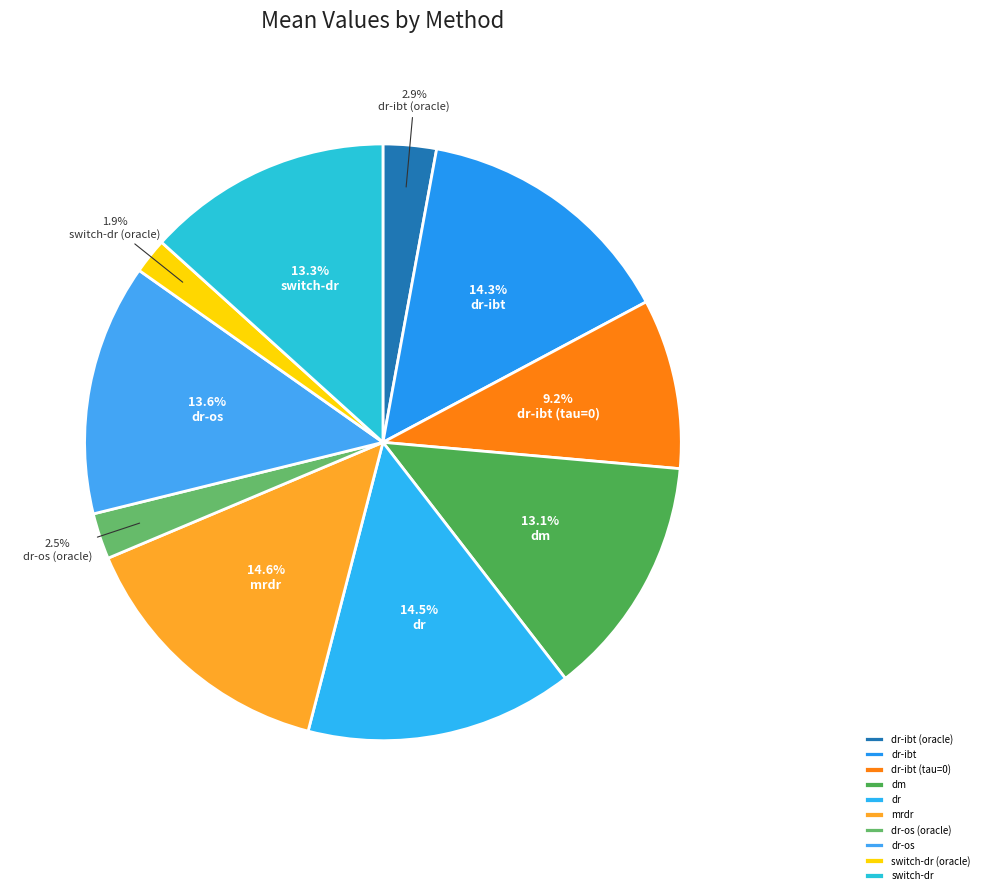

To the nearest percent, what percentage of the pie is switch-dr (oracle)?

2%